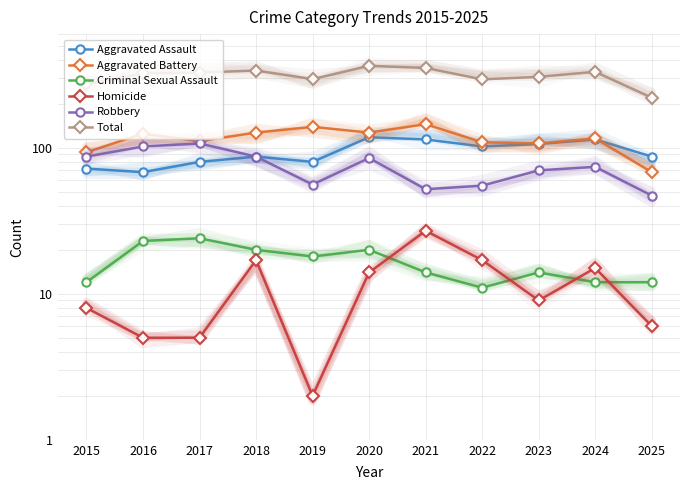

True or false: Criminal Sexual Assault and Aggravated Battery intersect in this chart.

False